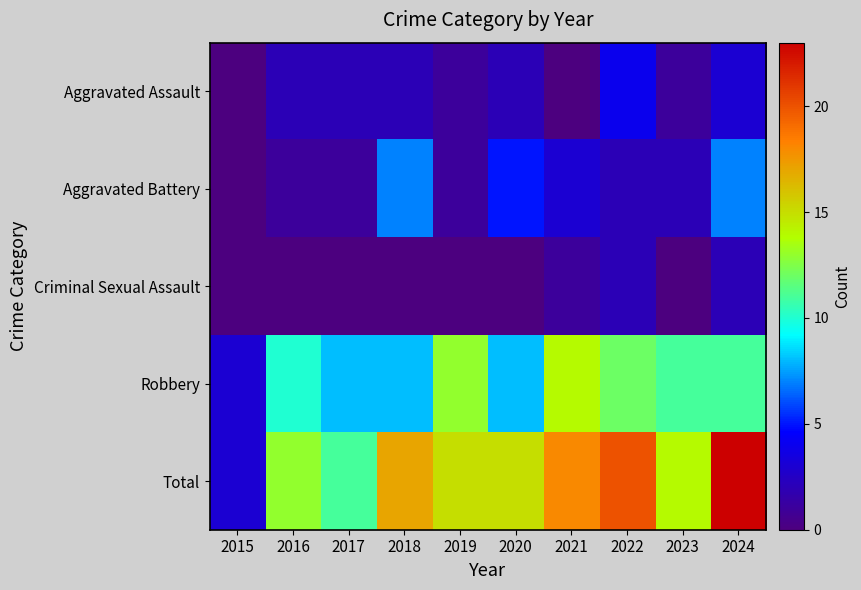

Reading right to left, what are all the values shown in this chart?

Aggravated Assault: 2024=3	2023=1	2022=4	2021=0	2020=2	2019=1	2018=2	2017=2	2016=2	2015=0
Aggravated Battery: 2024=7	2023=2	2022=2	2021=3	2020=5	2019=1	2018=7	2017=1	2016=1	2015=0
Criminal Sexual Assault: 2024=2	2023=0	2022=2	2021=1	2020=0	2019=0	2018=0	2017=0	2016=0	2015=0
Robbery: 2024=11	2023=11	2022=12	2021=14	2020=8	2019=13	2018=8	2017=8	2016=10	2015=3
Total: 2024=23	2023=14	2022=20	2021=18	2020=15	2019=15	2018=17	2017=11	2016=13	2015=3